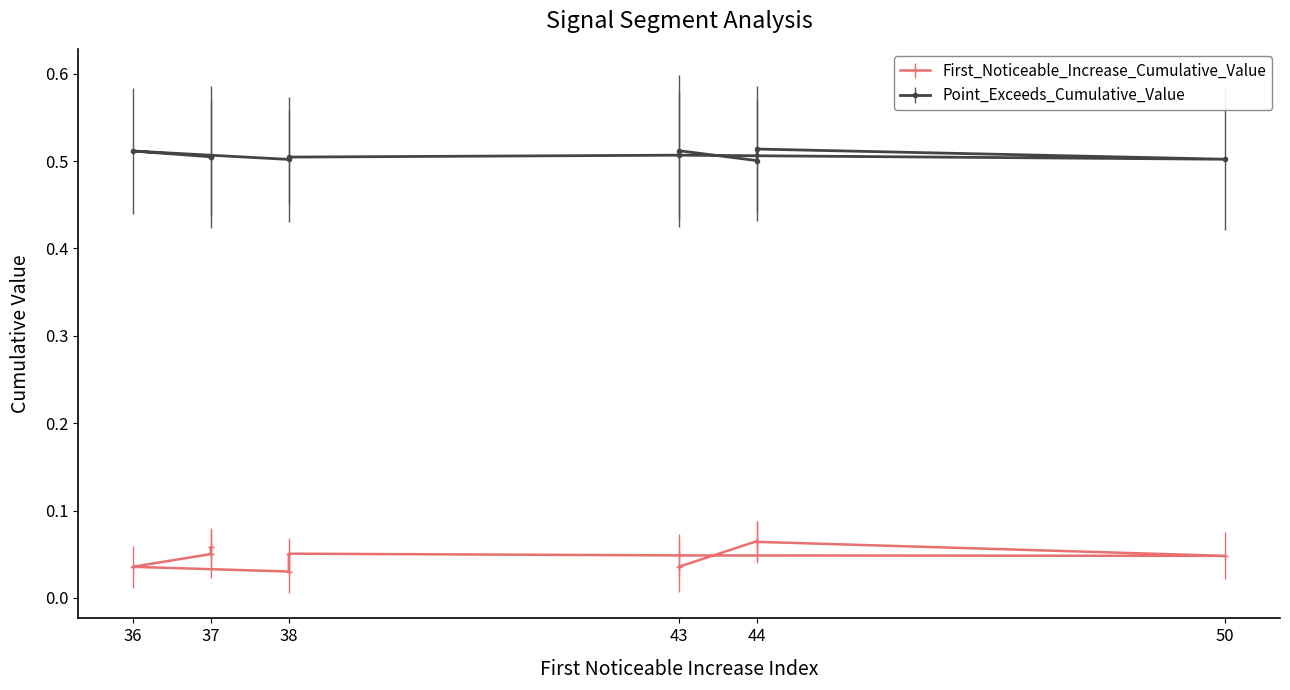

What is the approximate value of Point_Exceeds_Cumulative_Value at 37?

0.5